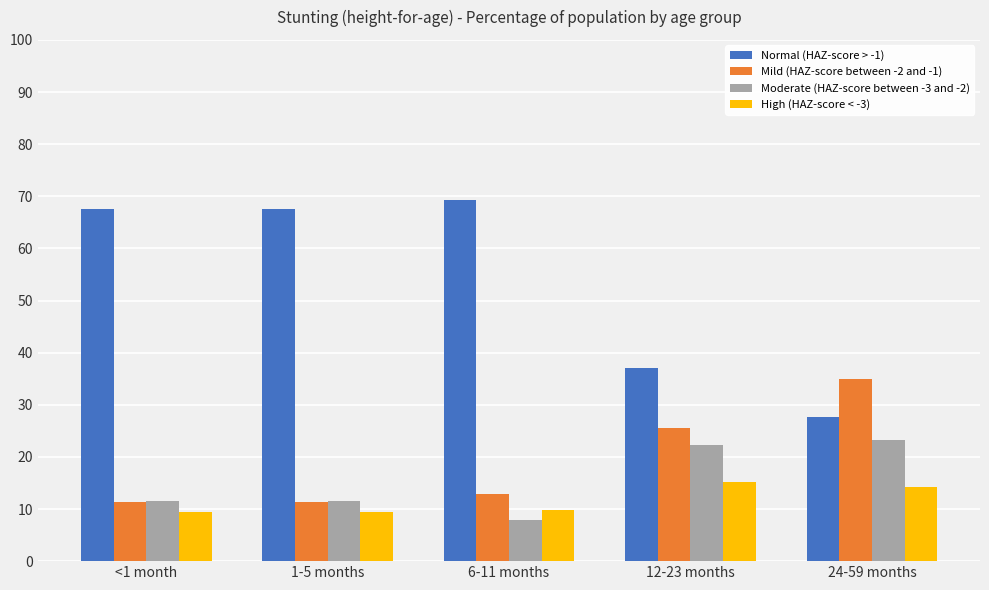

What is the average value of the Mild (HAZ-score between -2 and -1) series?

19.2